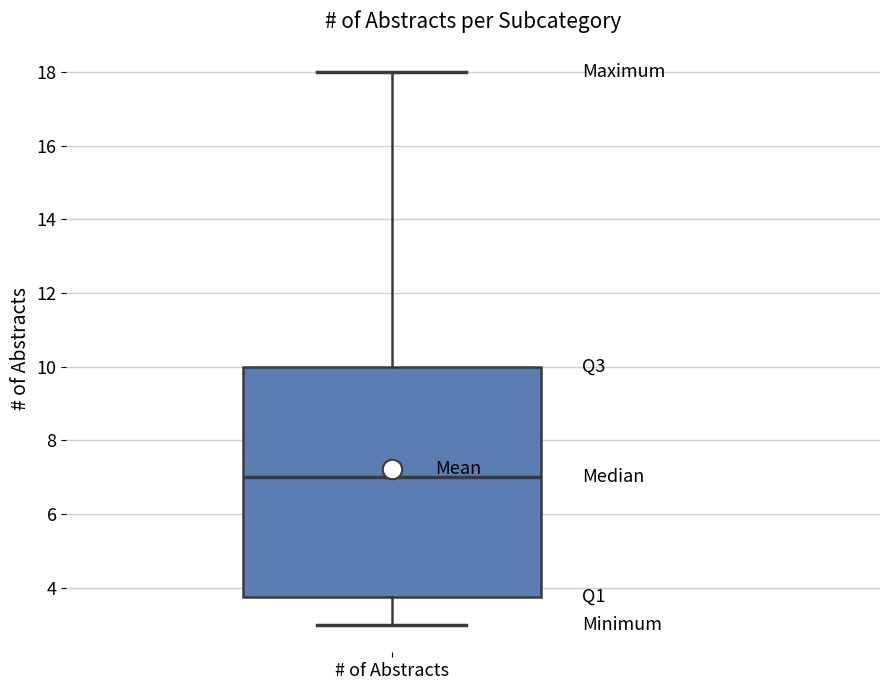

Read this box plot against the y-axis: the position of the median line, the range covered by the box, and the ends of both whiskers. The values are not printed on the chart, so give them approximately, as read against the axis.

median 7.0, box 3.8 to 10.0, whiskers 3.0 to 18.0